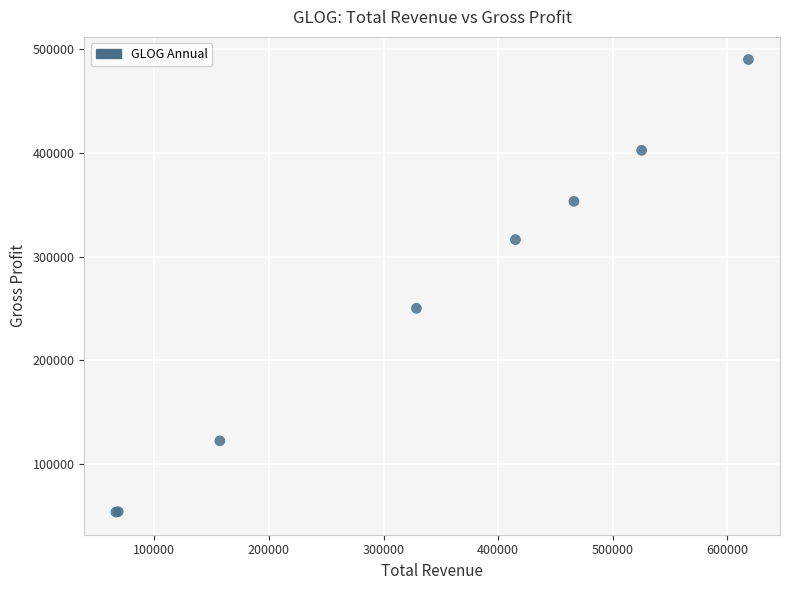

What Y value in the scatter plot is closest to 271900?

250200